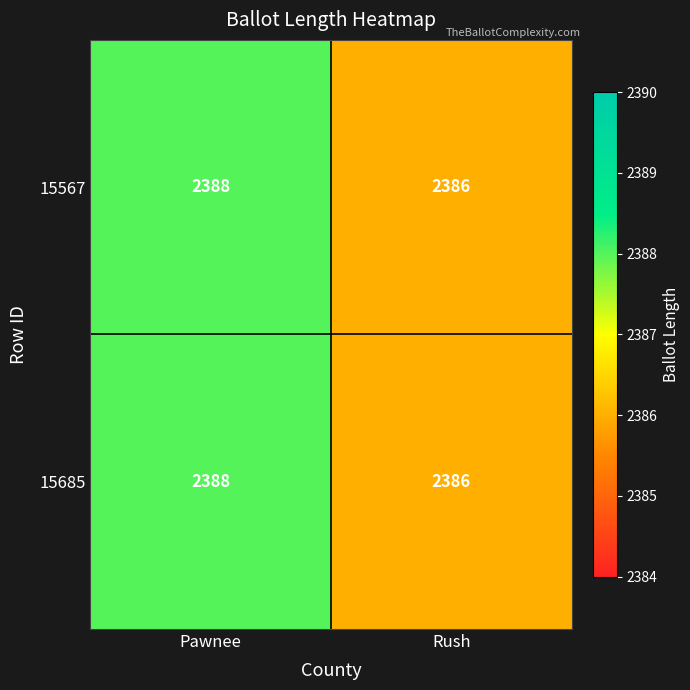

What is the average value of the 15685 series?

2387